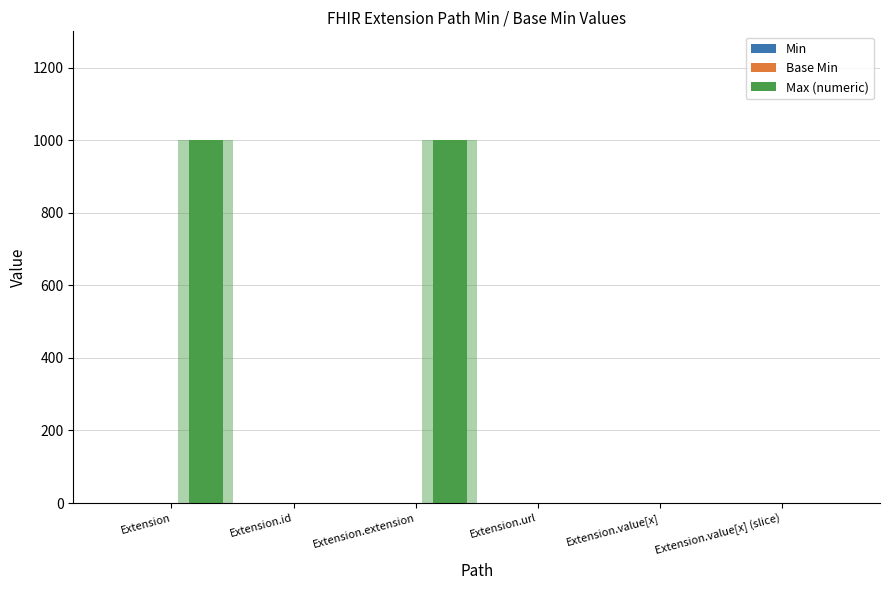

What is the total value across all series at Extension.url?

3